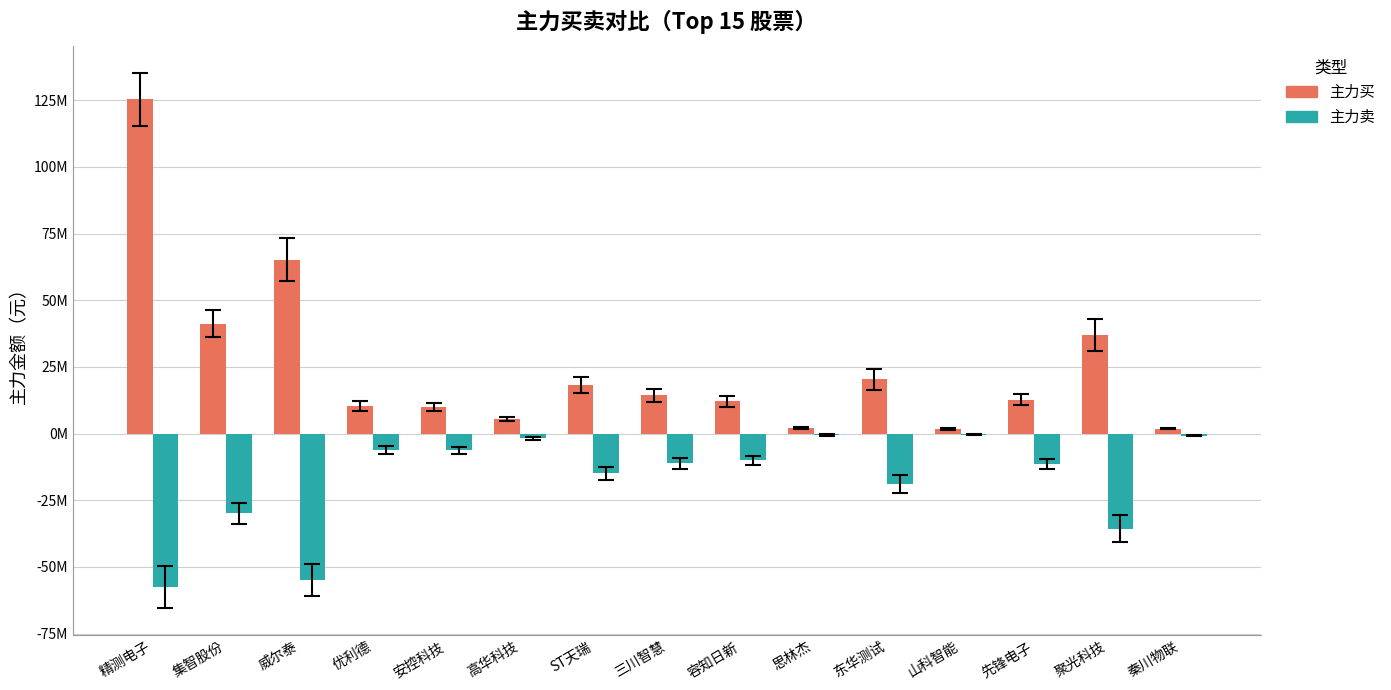

What are all the series names shown in the legend?

主力买, 主力卖